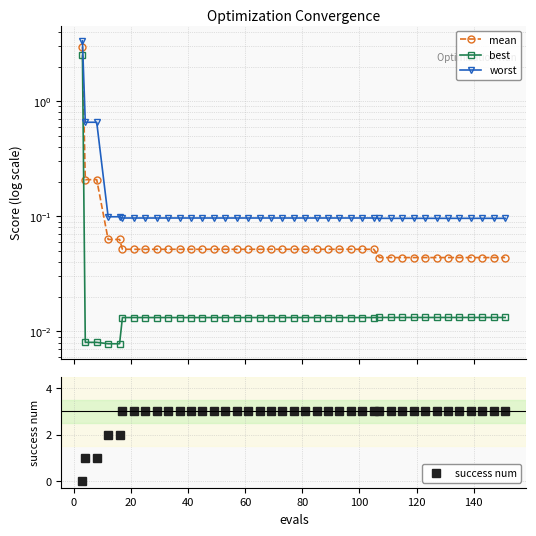

What is the greatest value displayed?

3.3